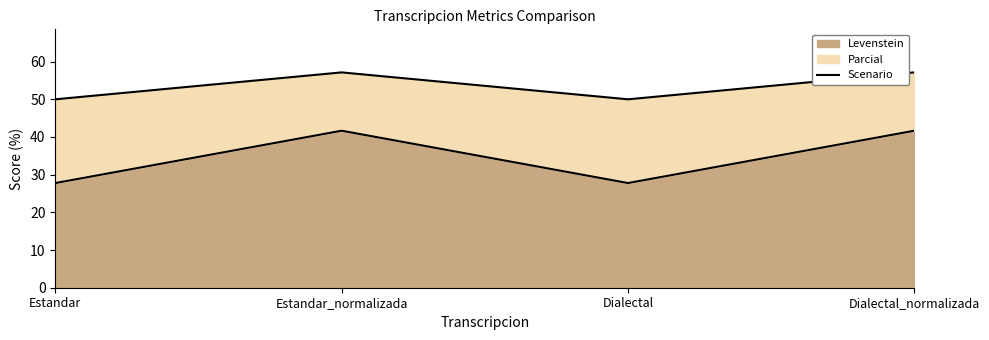

Reading left to right, transcribe all the data shown in this chart.

Estandar=50.0	Estandar_normalizada=57.1	Dialectal=50.0	Dialectal_normalizada=57.1